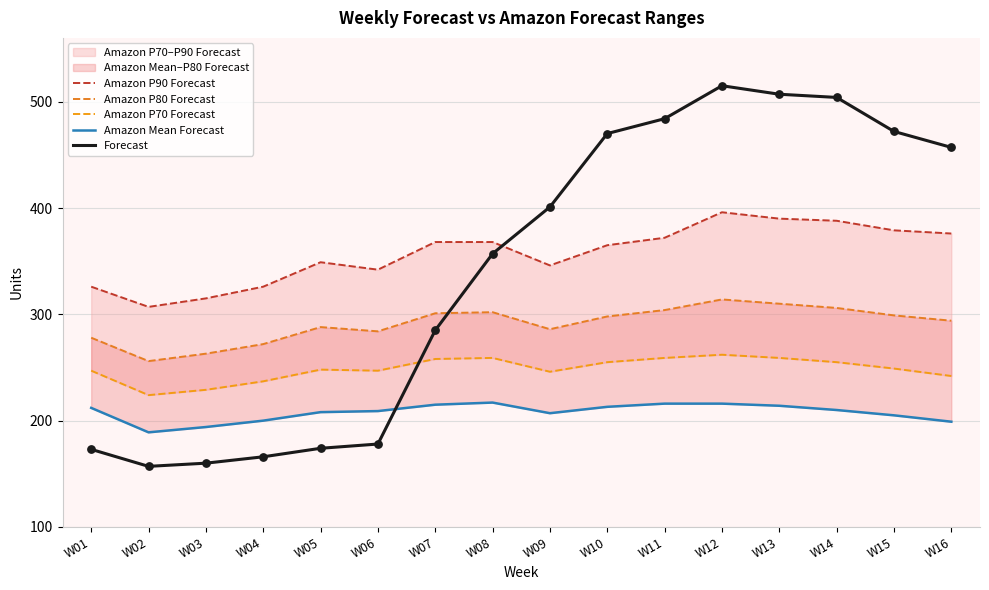

At which category is the sum across all series the highest?

W12